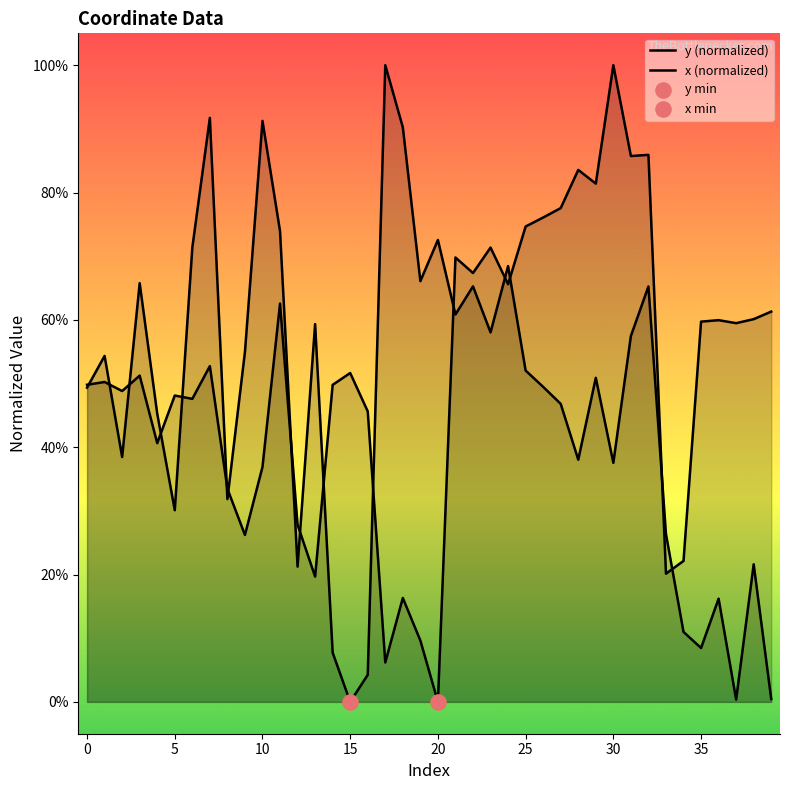

Is the value of x (normalized) at 19 greater than the value of y (normalized) at 13?

Yes